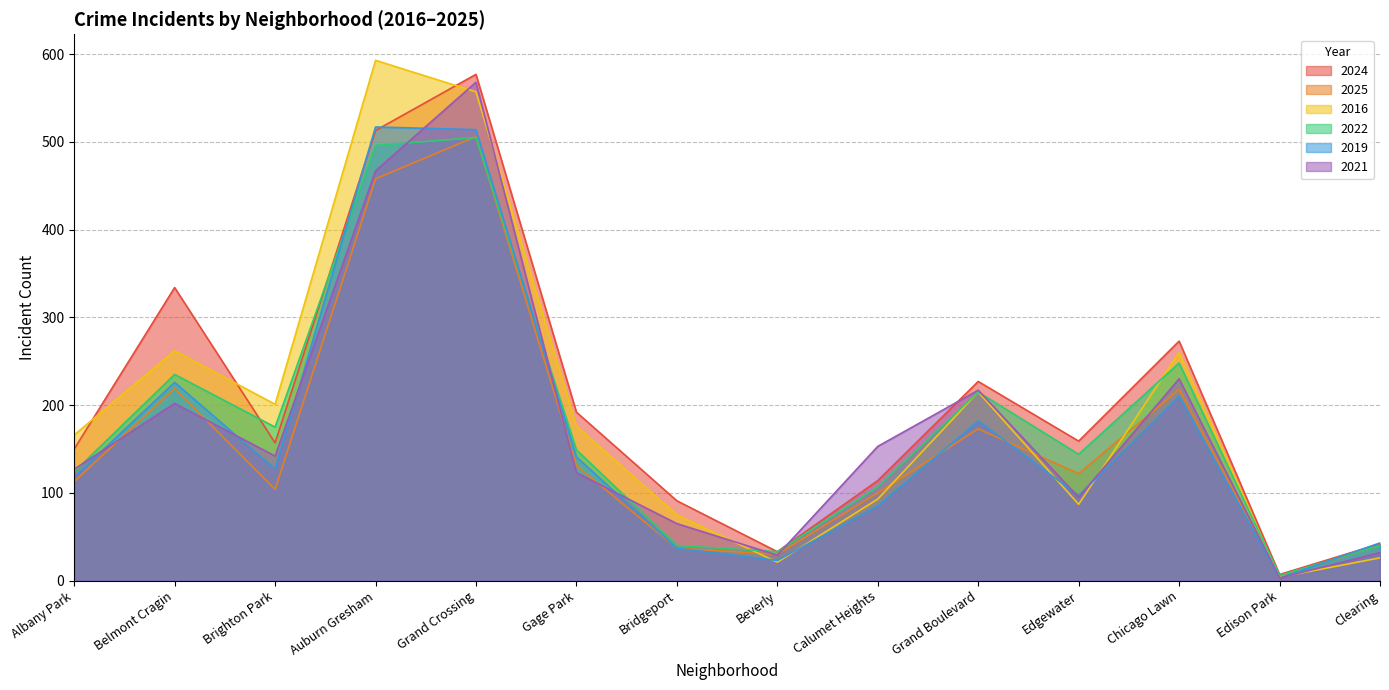

Where does the 2016 series first go above 176?

Belmont Cragin